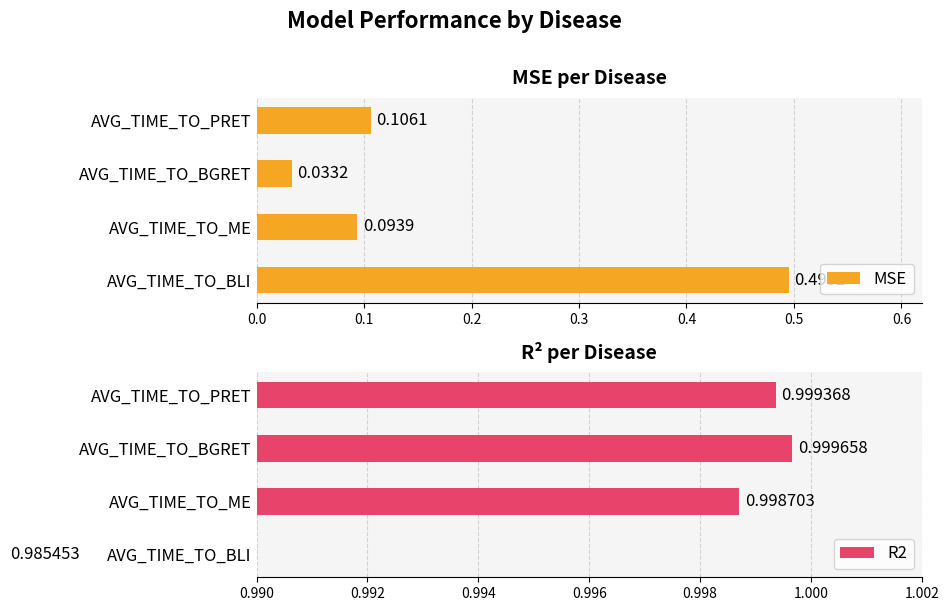

Reading left to right, what are all the values shown in this chart?

MSE: 0.5	0.1	0.0	0.1
R2: 1.0	1.0	1.0	1.0